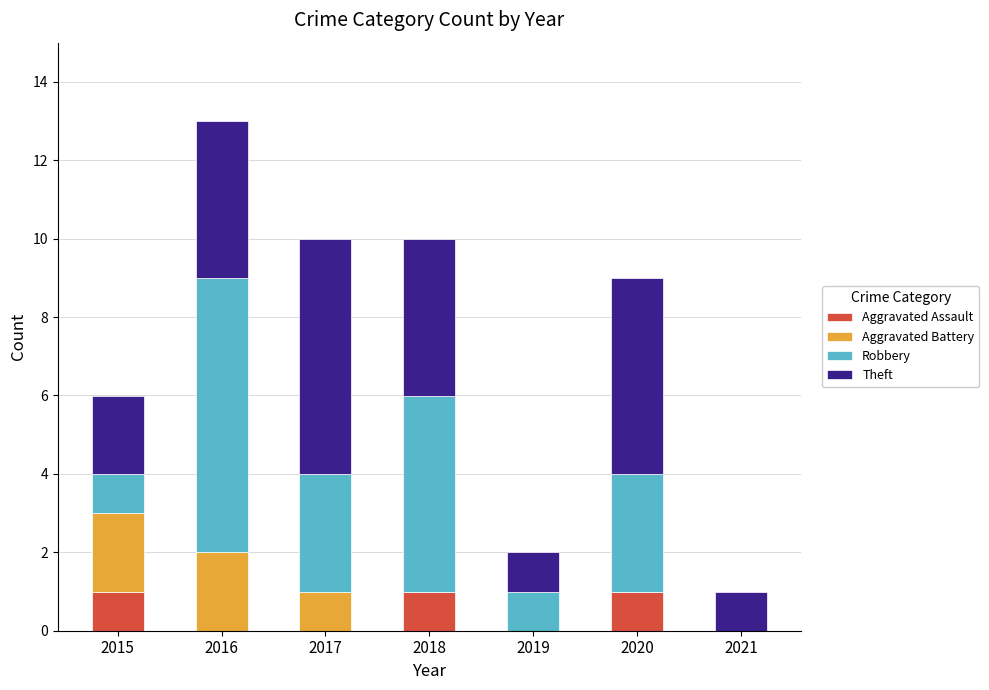

What is the total value across all series at 2015?

6